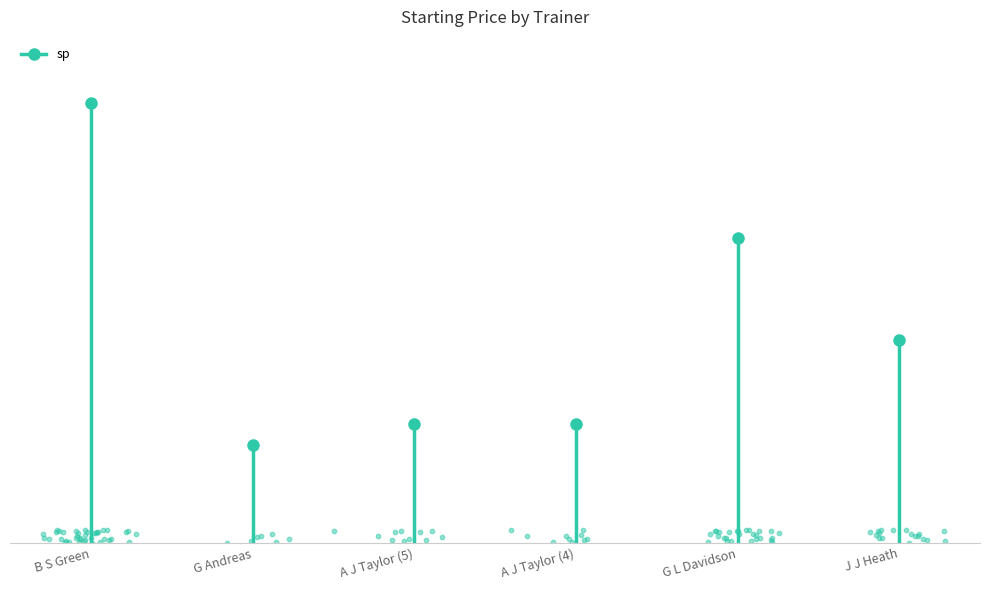

What is the ratio of the value at G Andreas to the value at G L Davidson?

0.3